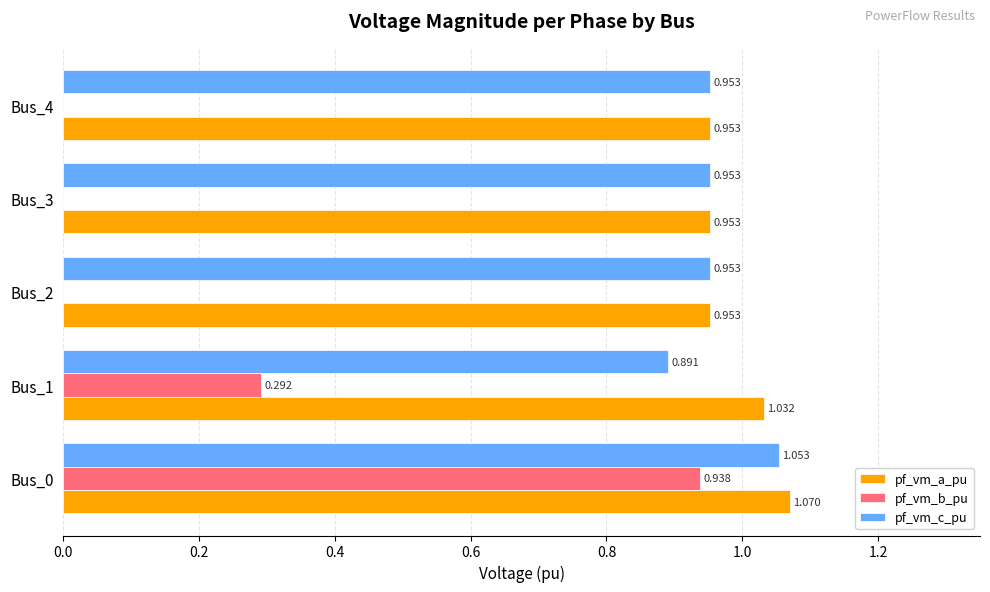

Which series changed the most between Bus_1 and Bus_4?

pf_vm_b_pu